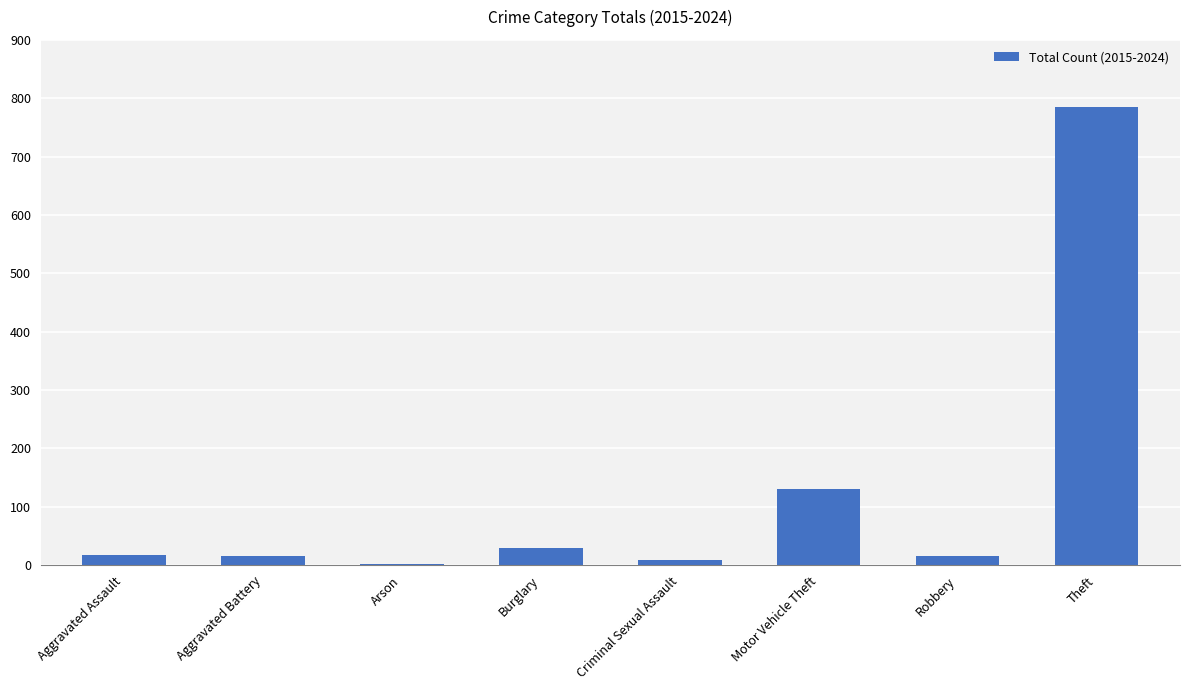

What is the maximum value shown in the chart?

785